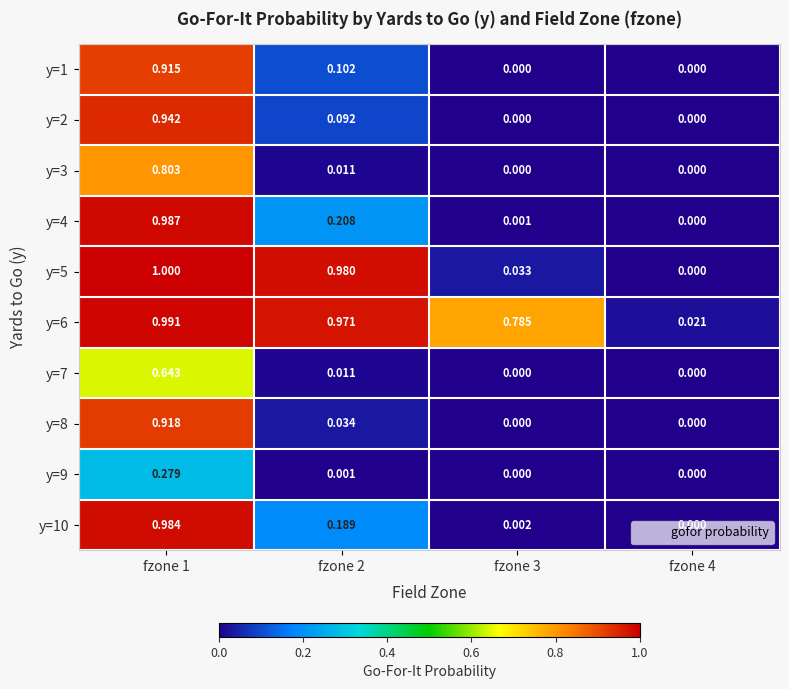

Is the value of y=1 at fzone 4 greater than the value of y=9 at fzone 1?

No